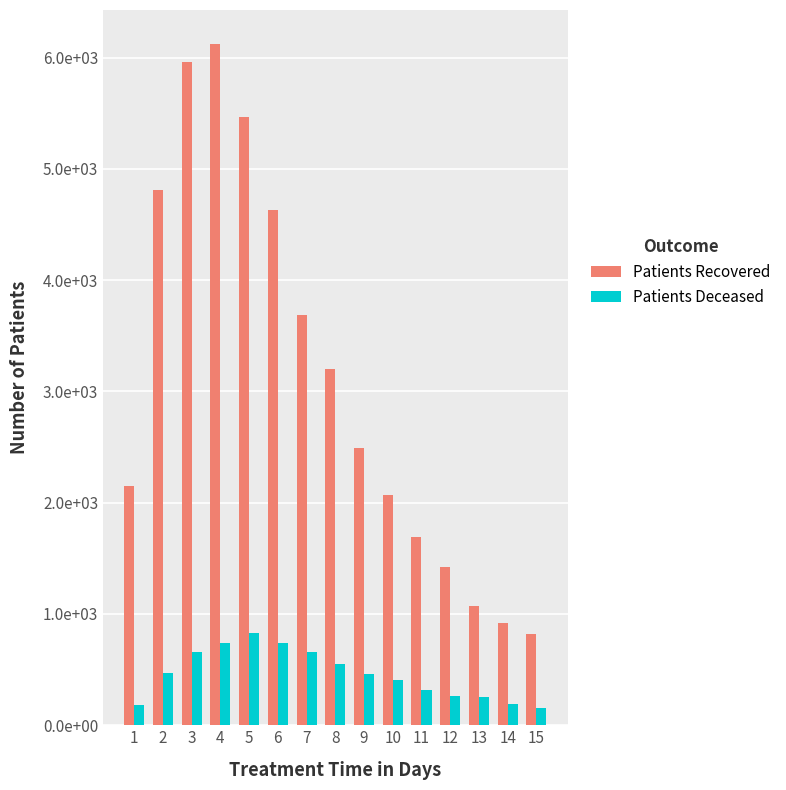

Where is Patients Deceased nearest to the value 490?

2